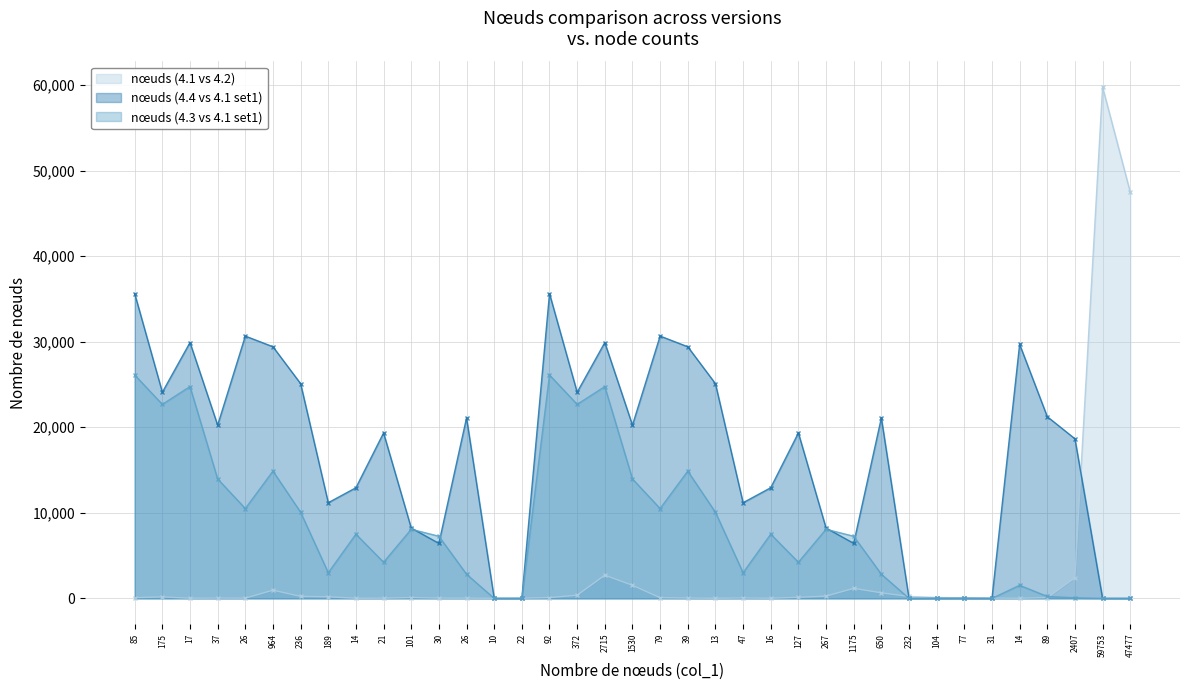

How many values in the nœuds (4.3 vs 4.1 set1) series exceed 7264?

18